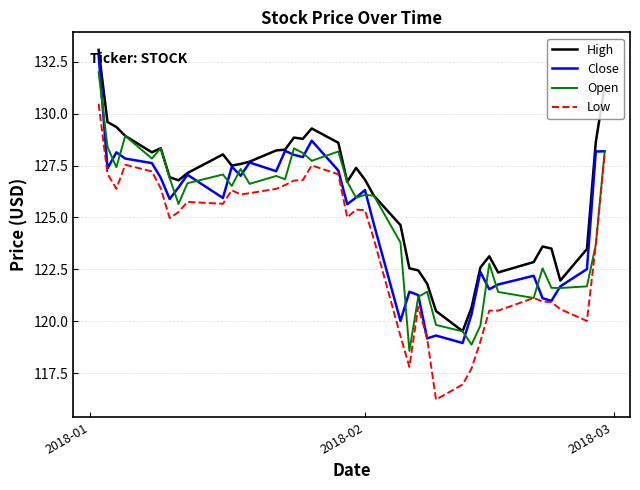

In High, how many points are lower than both neighbors (excluding endpoints)?

8